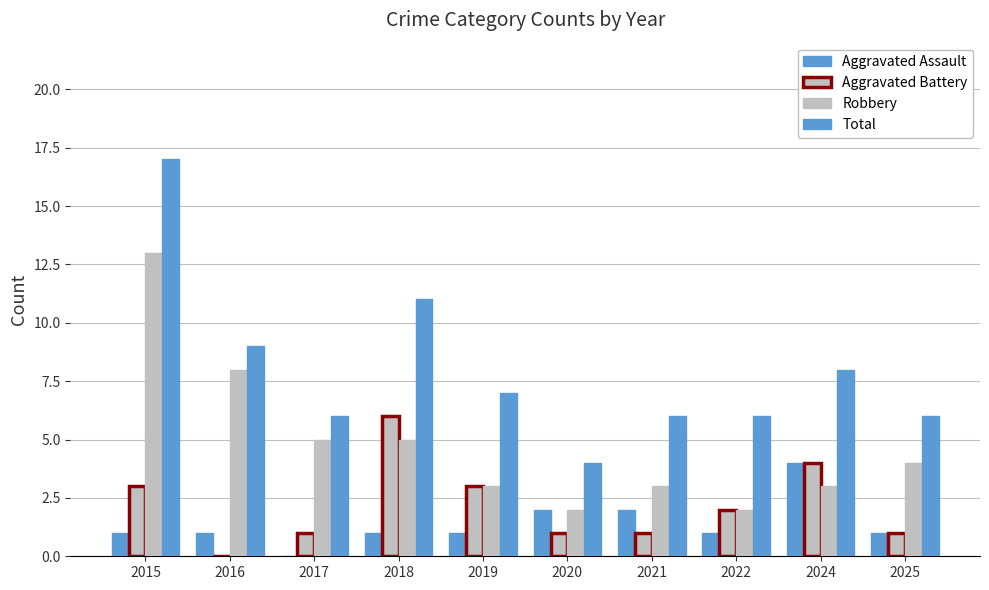

How many categories are shown in the chart?

10